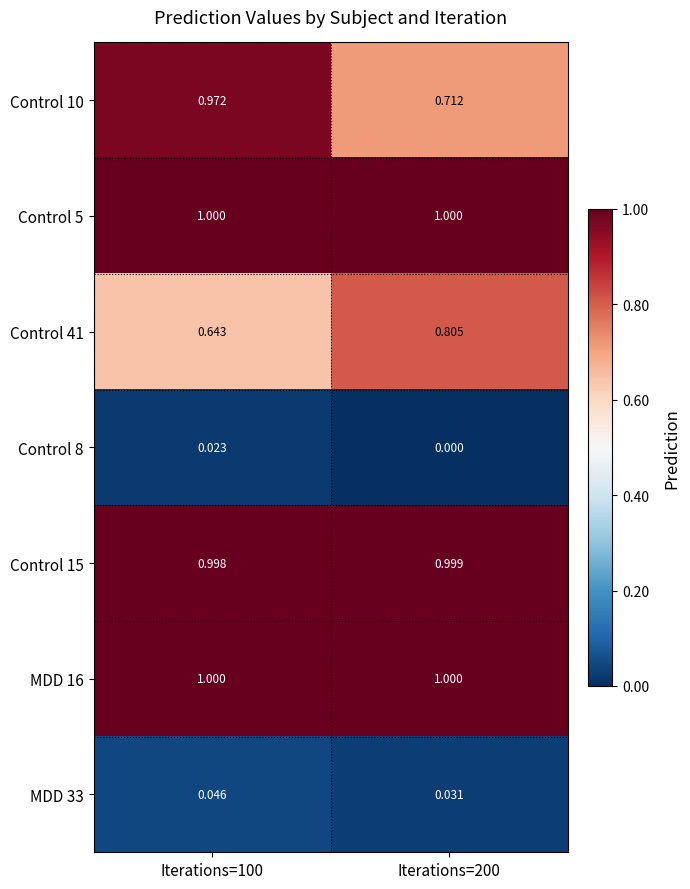

Is the value of MDD 16 at Iterations=100 greater than the value of Control 15 at Iterations=100?

Yes